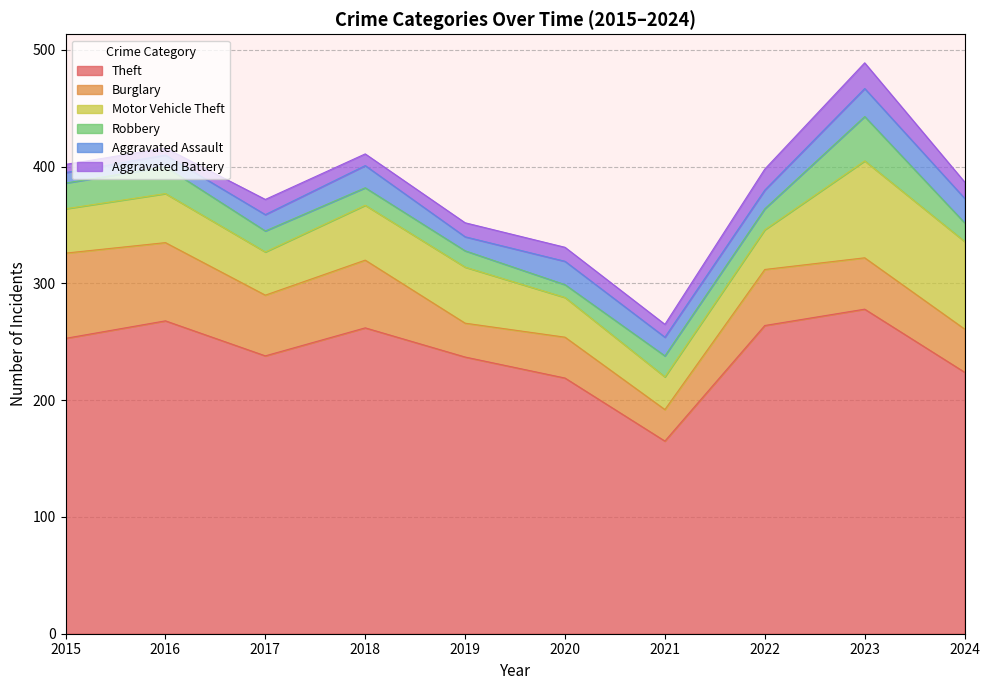

What are all the series names shown in the legend?

Theft, Burglary, Motor Vehicle Theft, Robbery, Aggravated Assault, Aggravated Battery